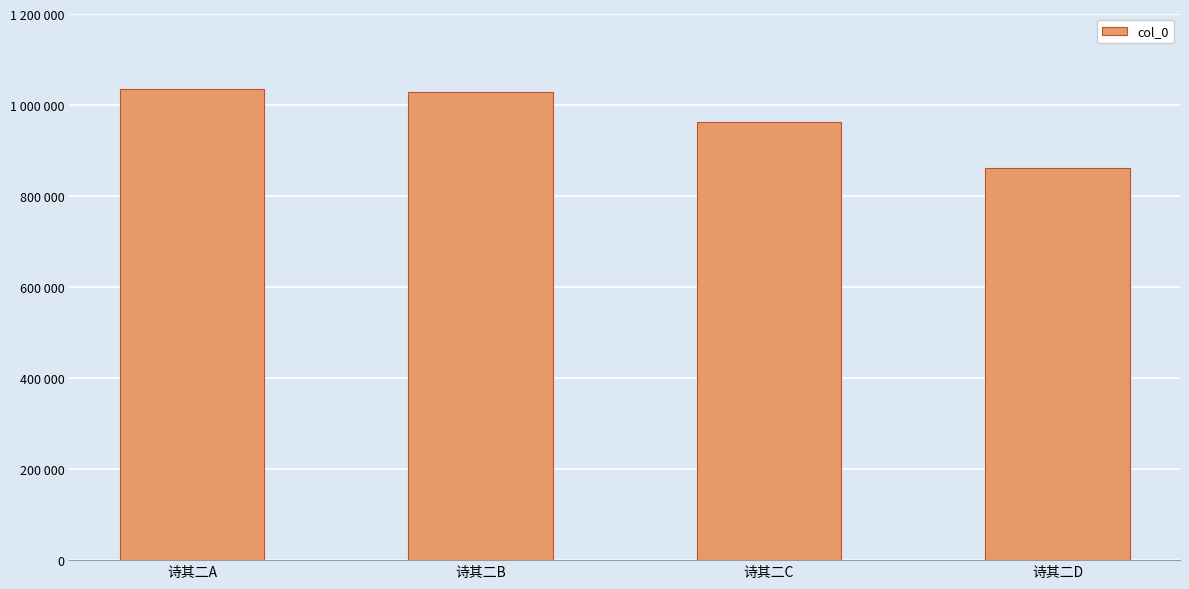

Reading right to left, what are all the values shown in this chart?

诗其二D=861440	诗其二C=963298	诗其二B=1029216	诗其二A=1035044